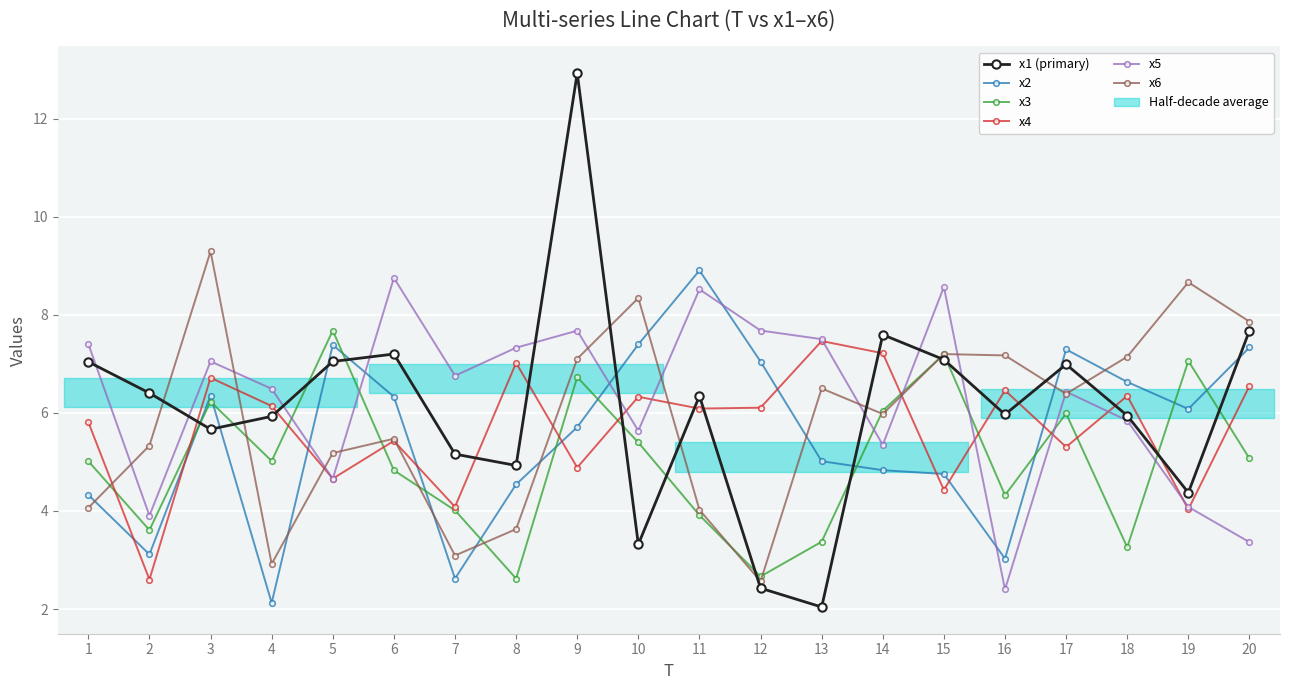

In x3, how many points are lower than both neighbors (excluding endpoints)?

6